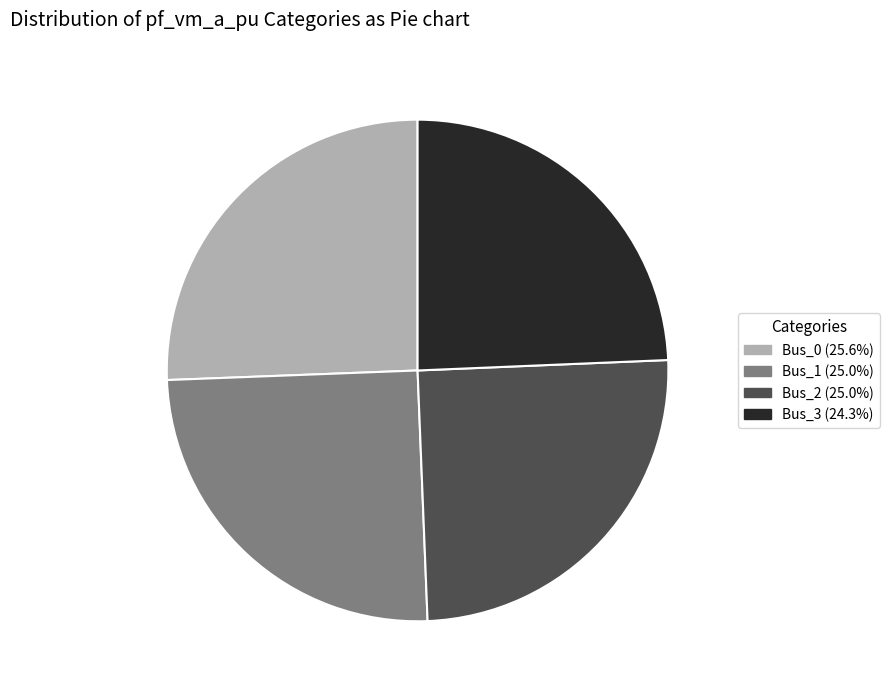

Does Bus_3 represent more than half of the total?

No